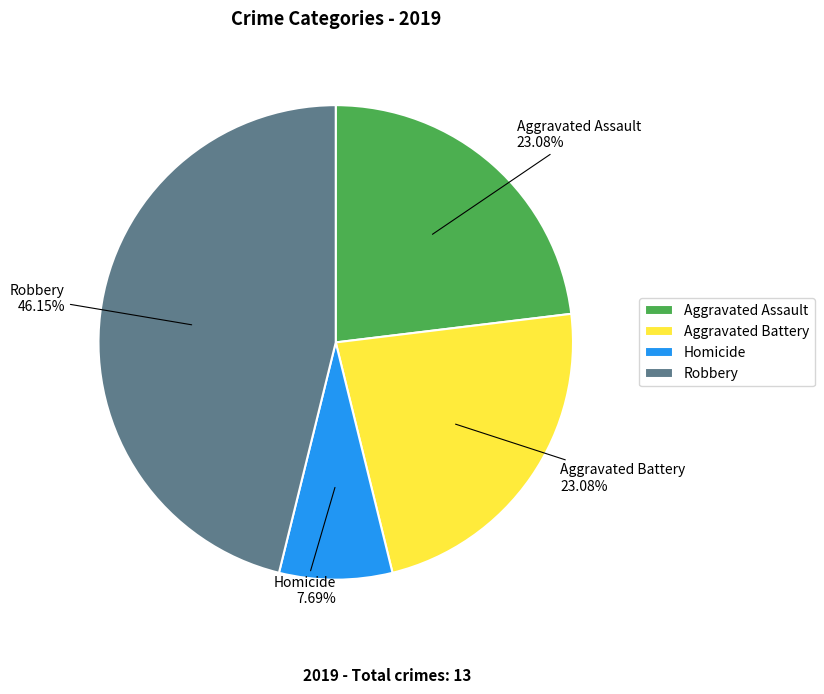

Count the number of slices in the pie.

4